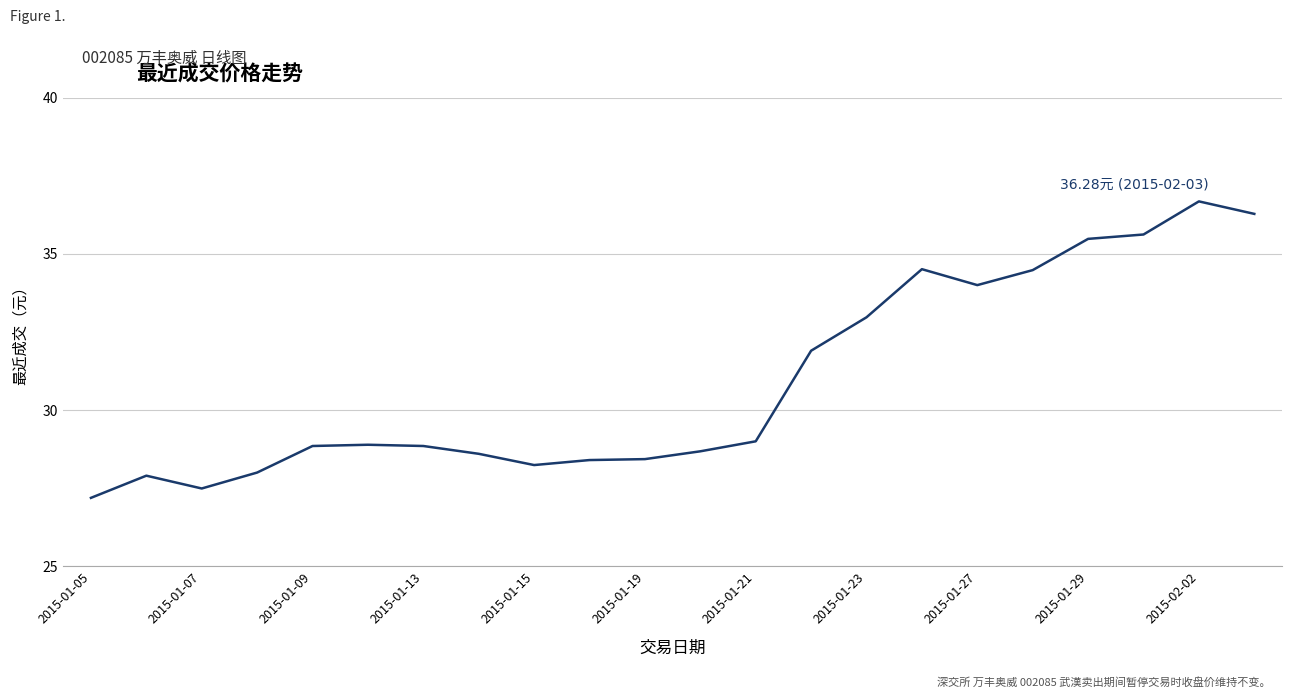

What is the difference between the maximum and minimum values?

9.5